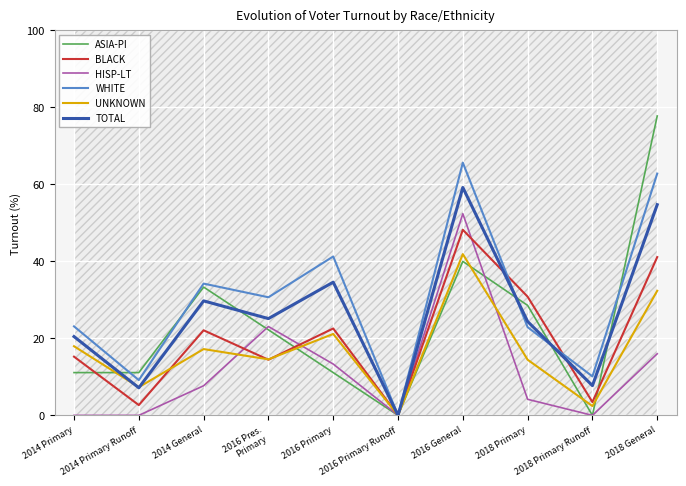

Is it true that TOTAL equals 42.0 at 2016 Pres.
Primary?

False